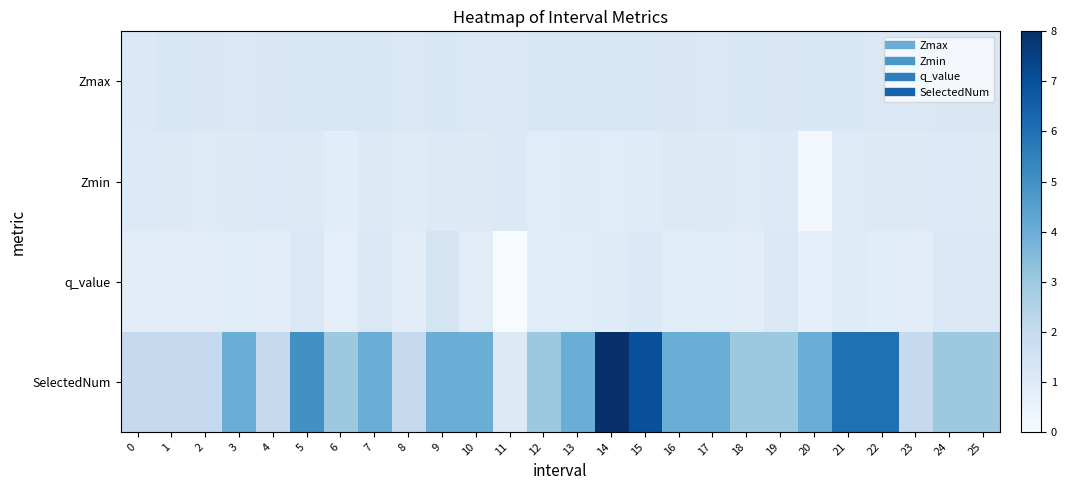

How many categories are shown in the chart?

26